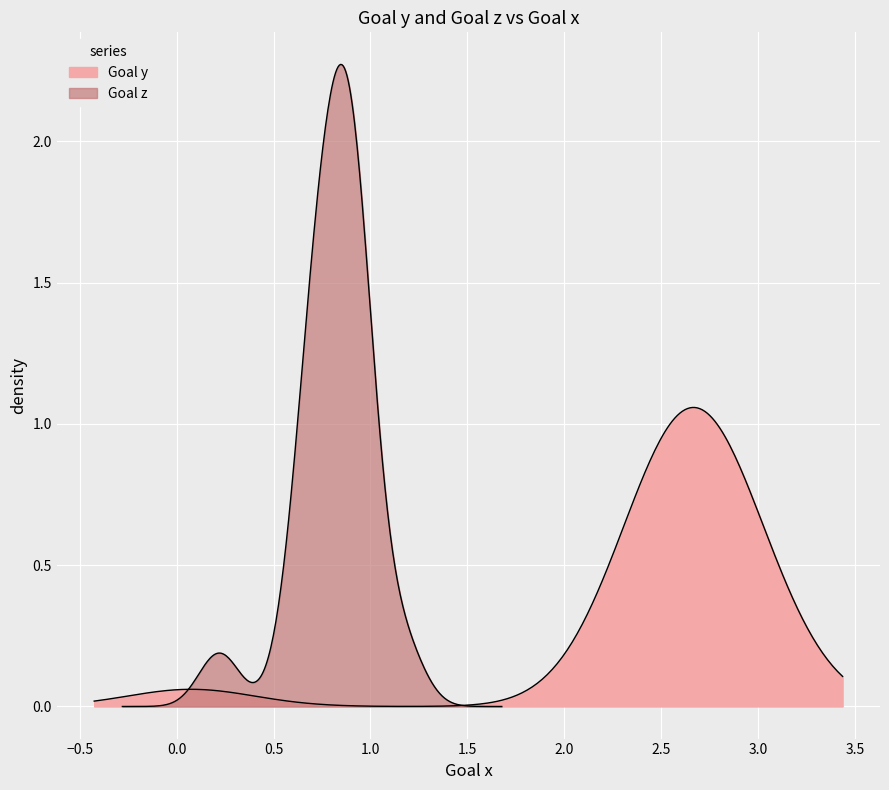

Is the value of Goal z at 10 greater than the value of Goal x at 10?

No